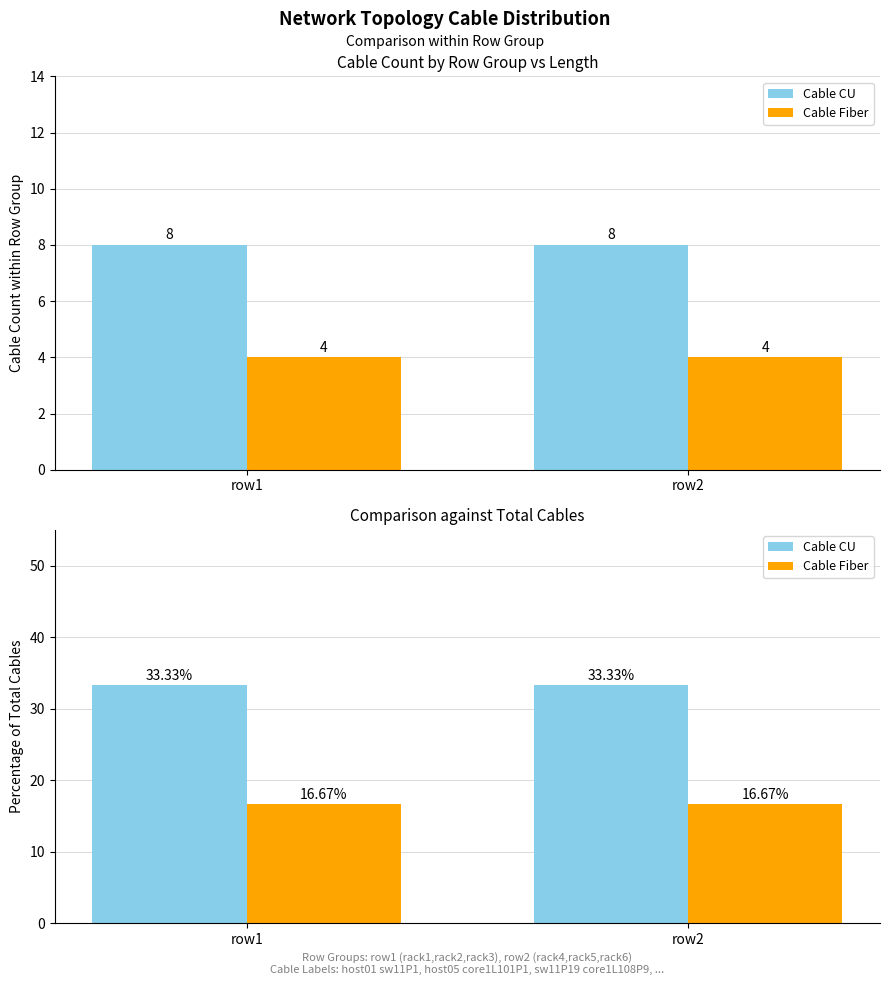

Which series has the widest spread of values?

Cable CU